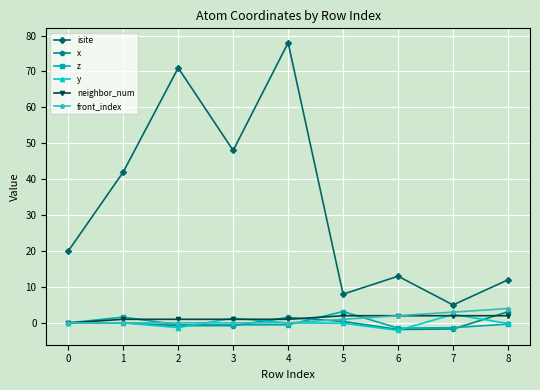

How many interior local peaks does the isite series have?

3